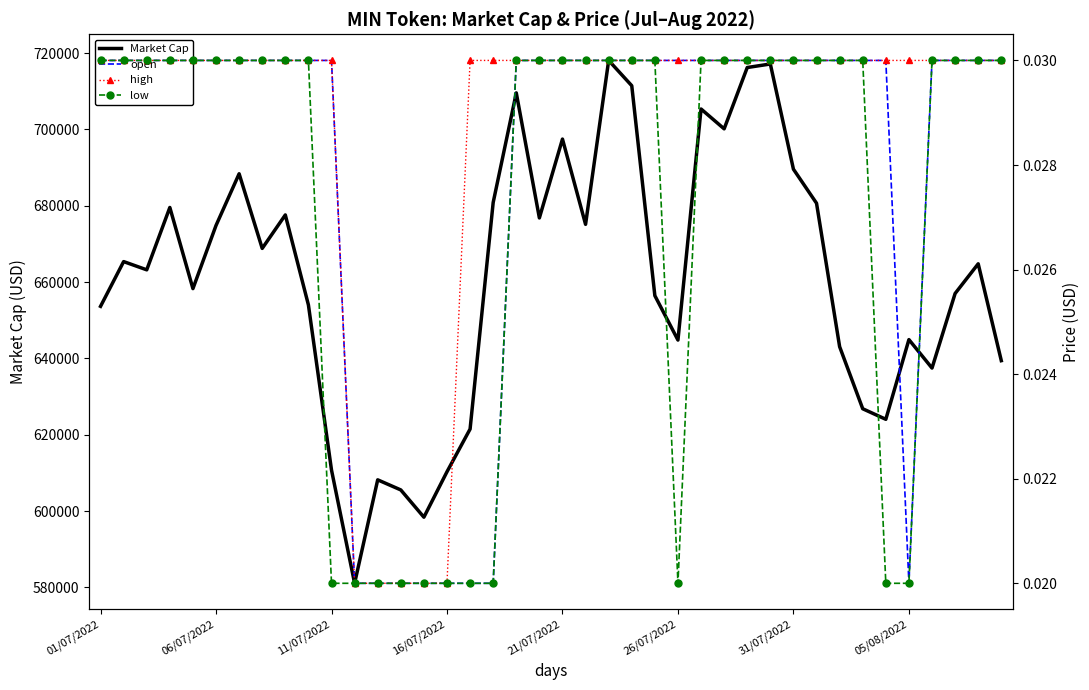

Which series has the widest spread of values?

Market Cap